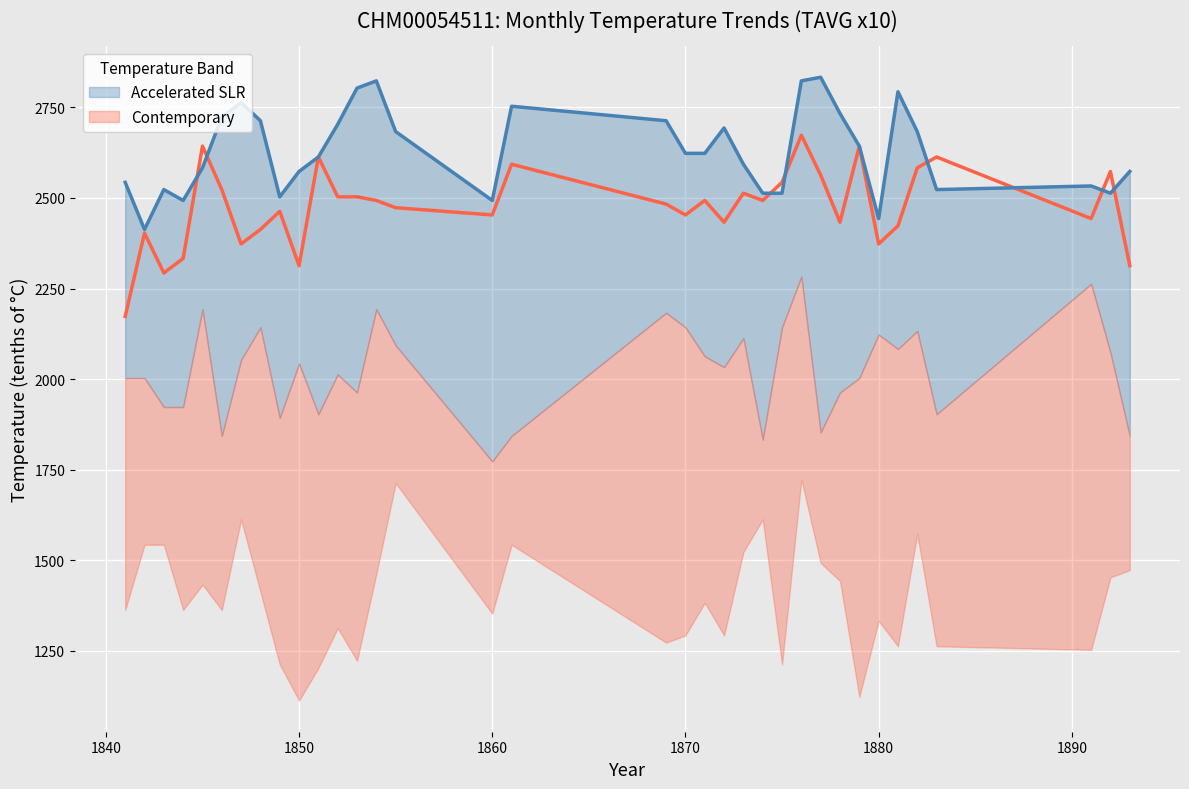

What is the difference between the highest and lowest values at 1880?

70